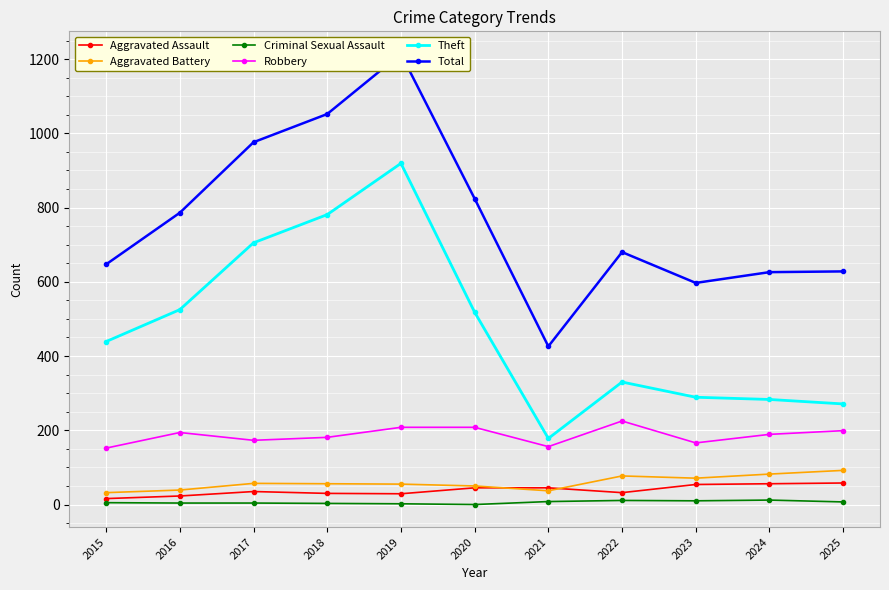

Which label corresponds to the smallest value in the chart?

2020